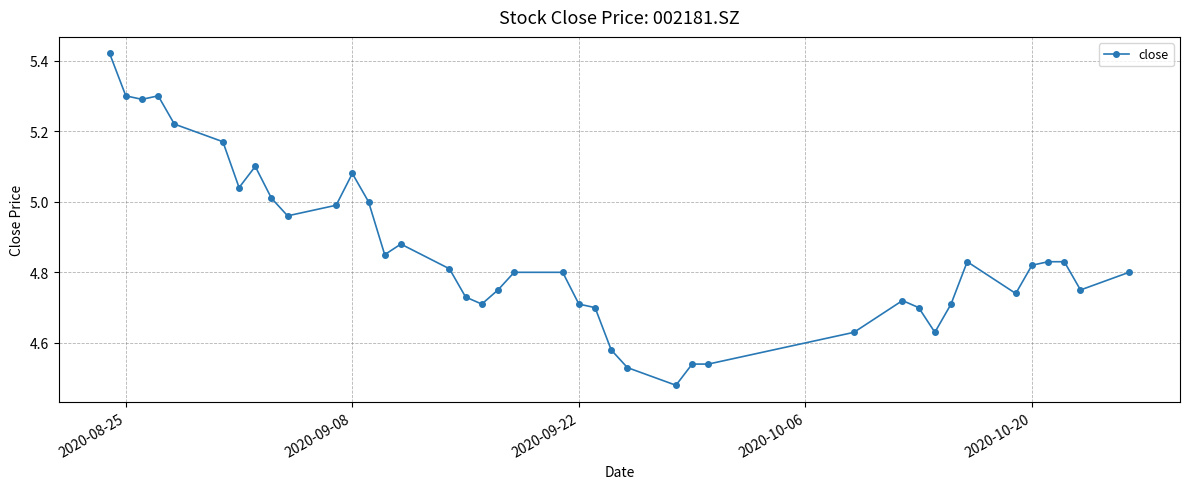

What is the difference between the second highest and minimum values?

0.8